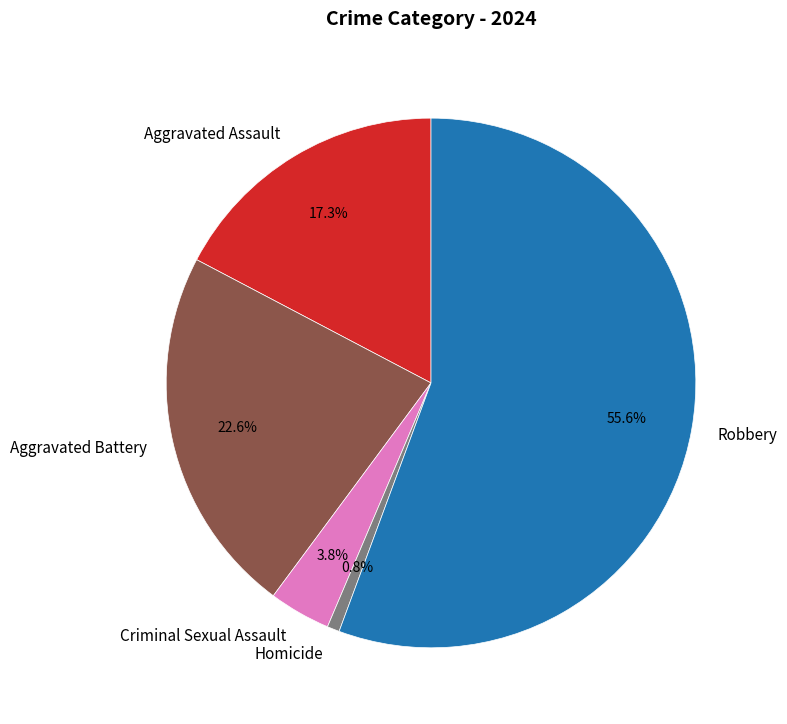

The Aggravated Assault slice represents 17% of the pie. True or false?

True